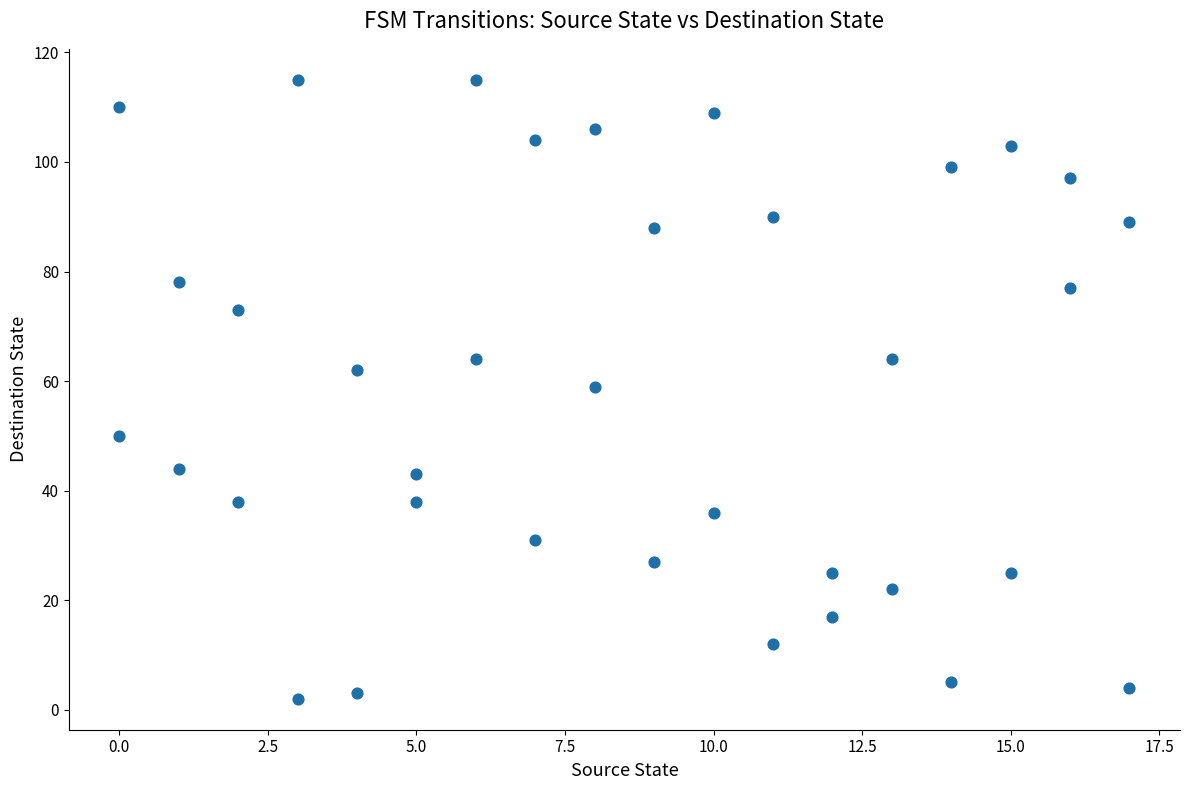

What is the range of X values (max minus min)?

17